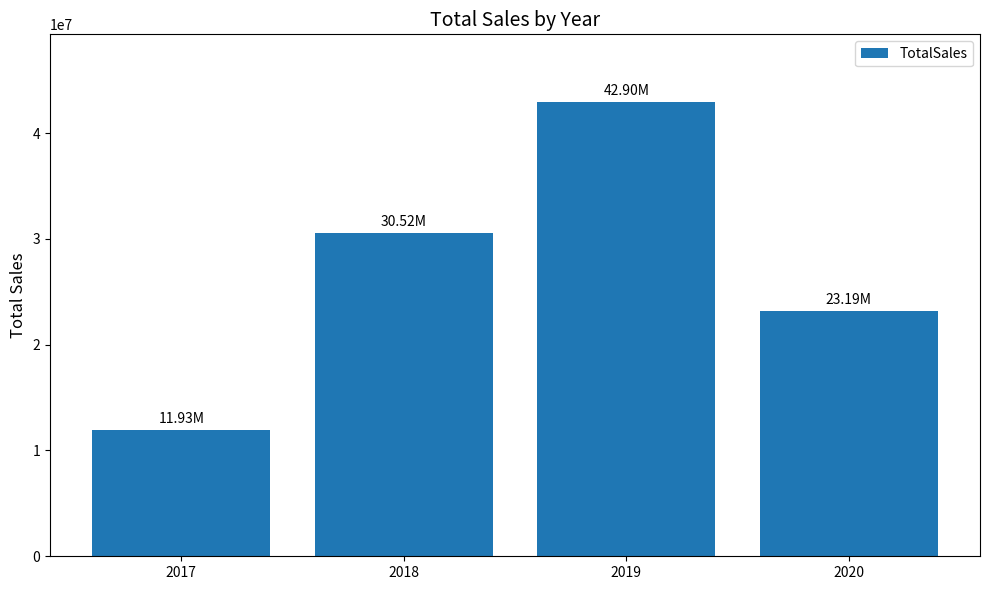

How many distinct data groups are displayed?

1